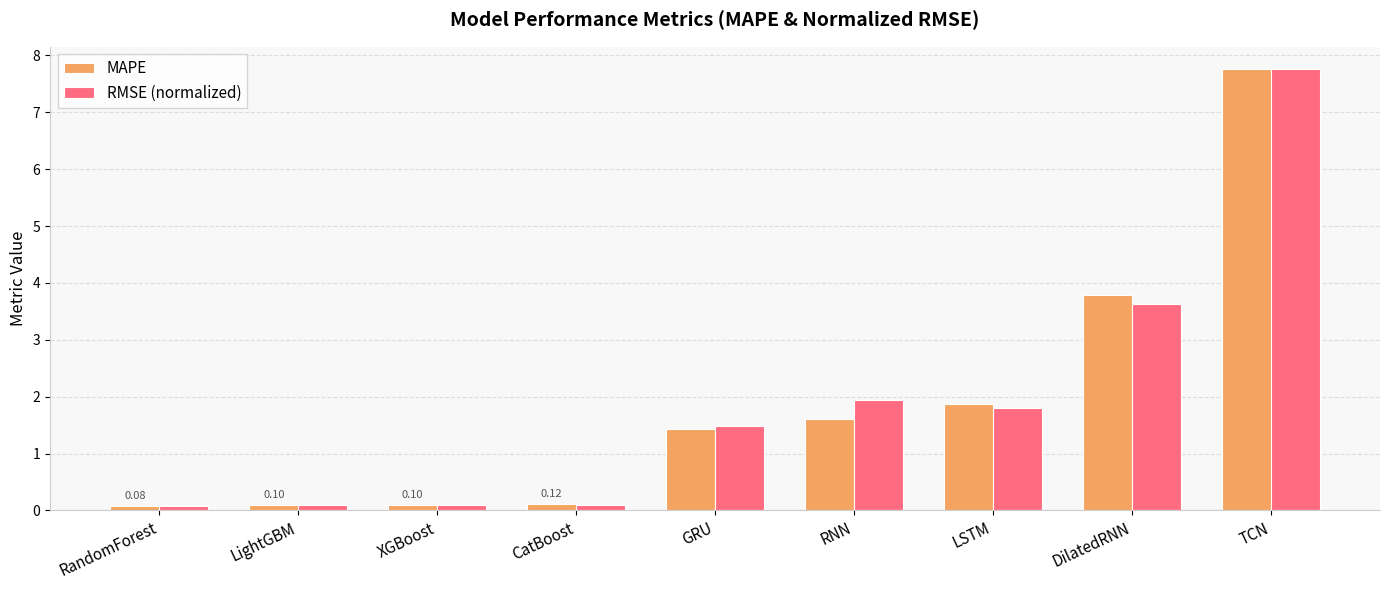

What is the highest value of the MAPE series?

7.8